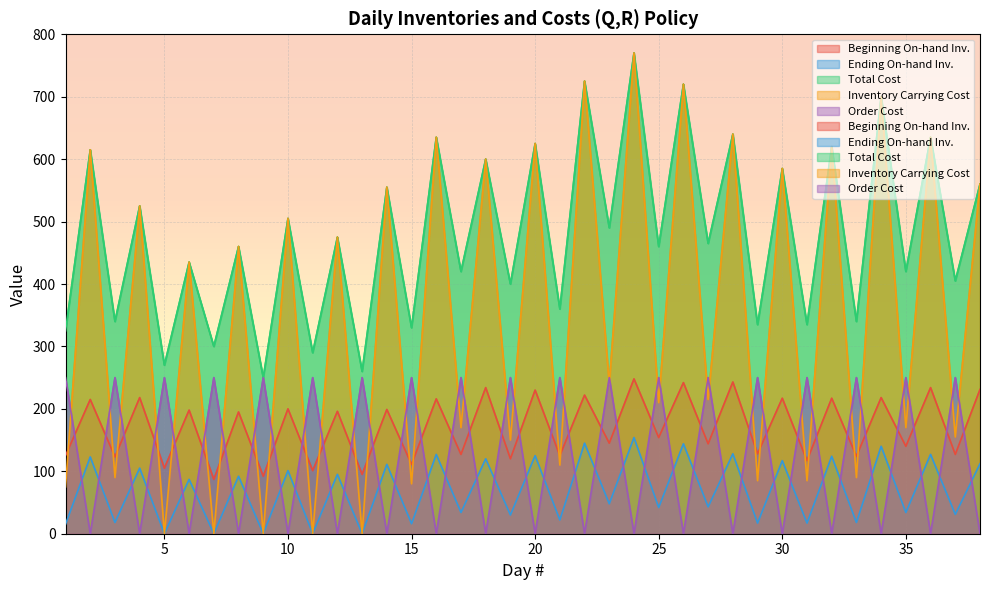

Which category has the lowest value in the Inventory Carrying Cost series?

5